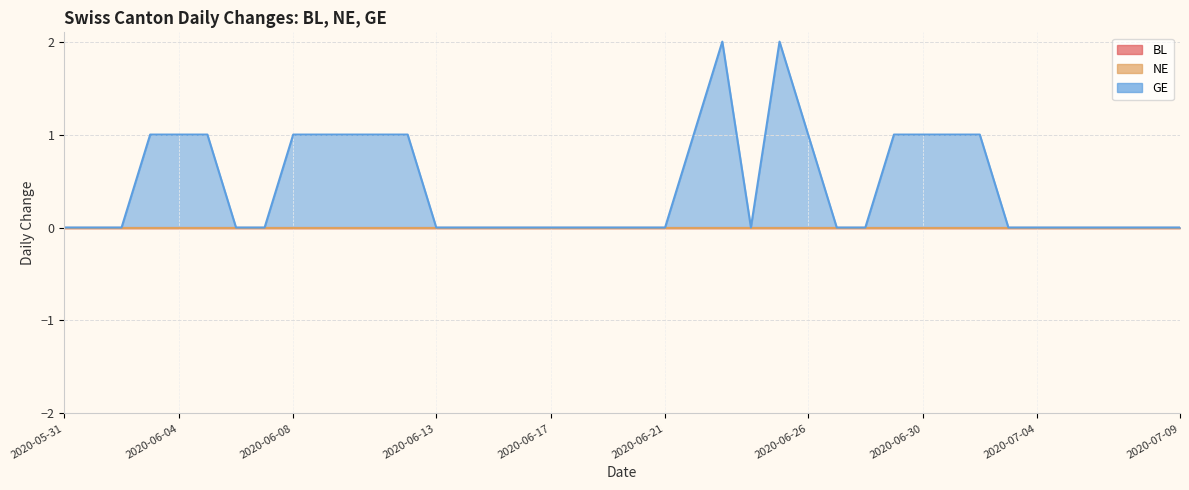

True or false: GE and NE intersect in this chart.

False